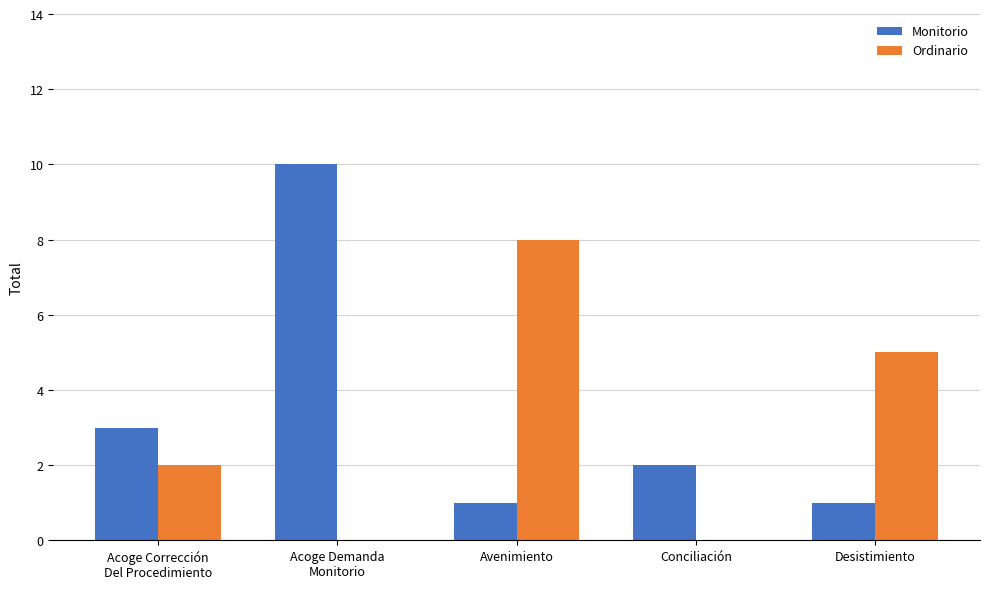

What is the sum of all Ordinario values?

15